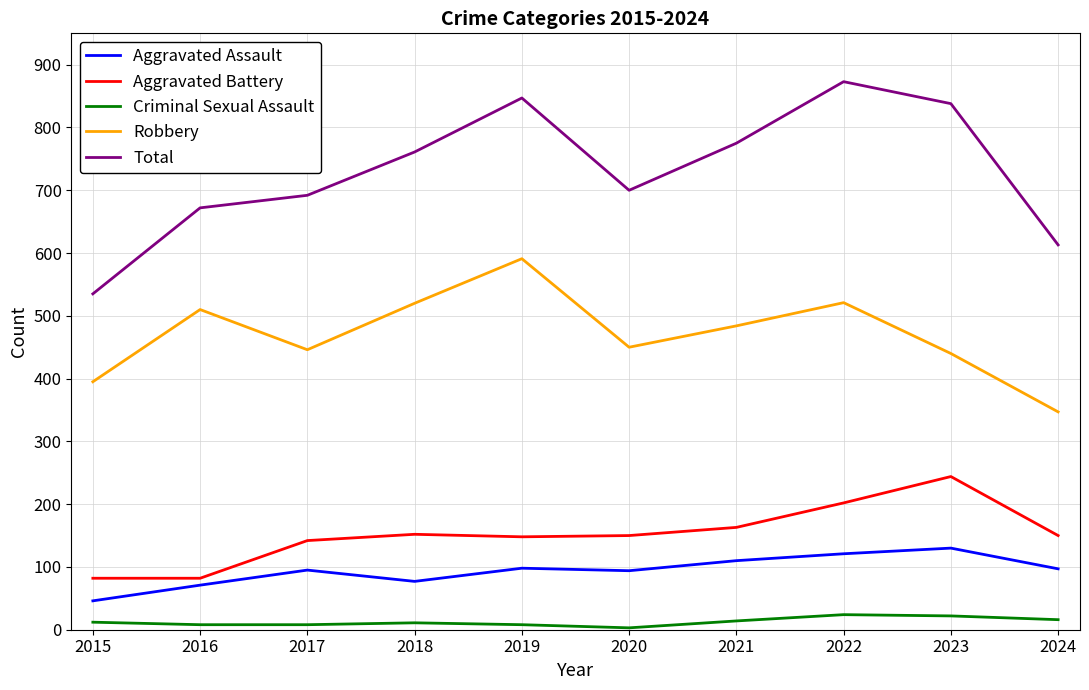

True or false: Aggravated Battery and Criminal Sexual Assault intersect in this chart.

False